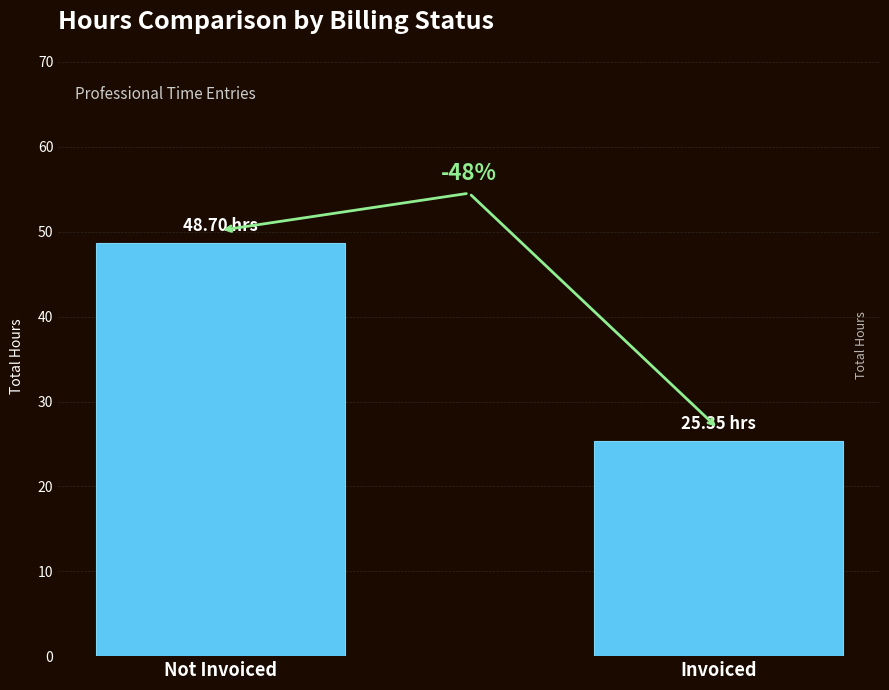

Reading left to right, list all the values displayed in this chart.

48.7	25.4